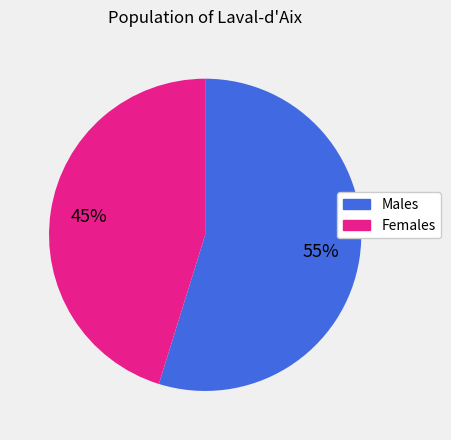

To the nearest percent, what is the average slice percentage?

50%